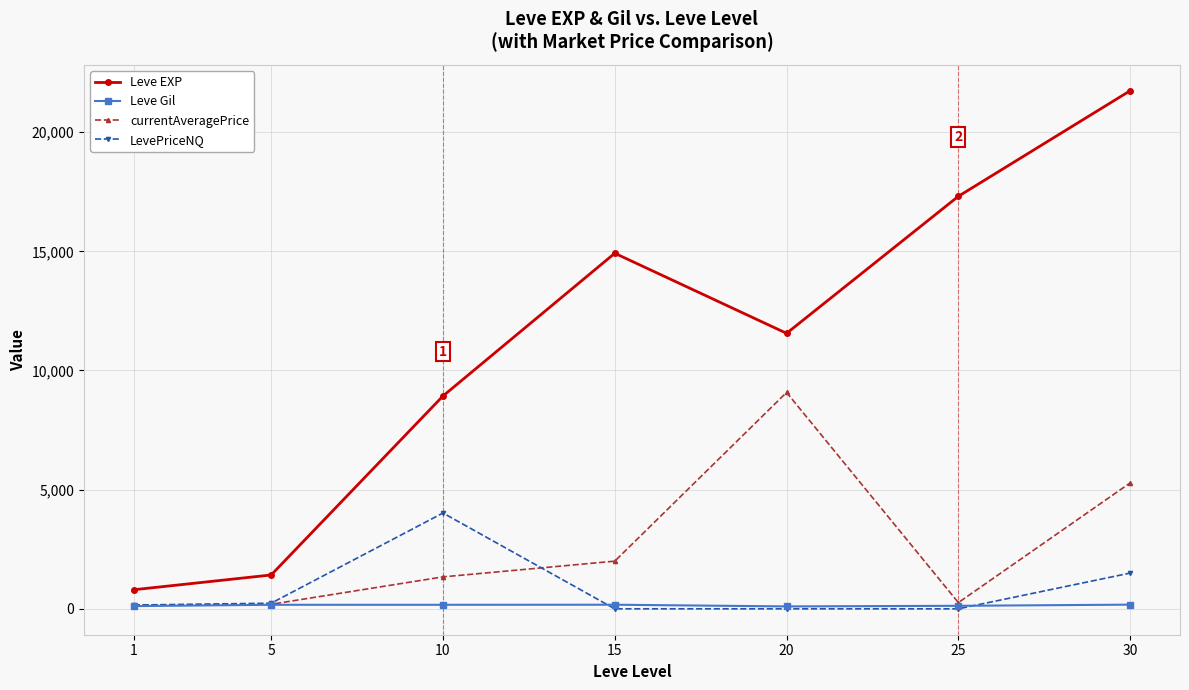

What is the minimum value for Leve EXP?

800.0